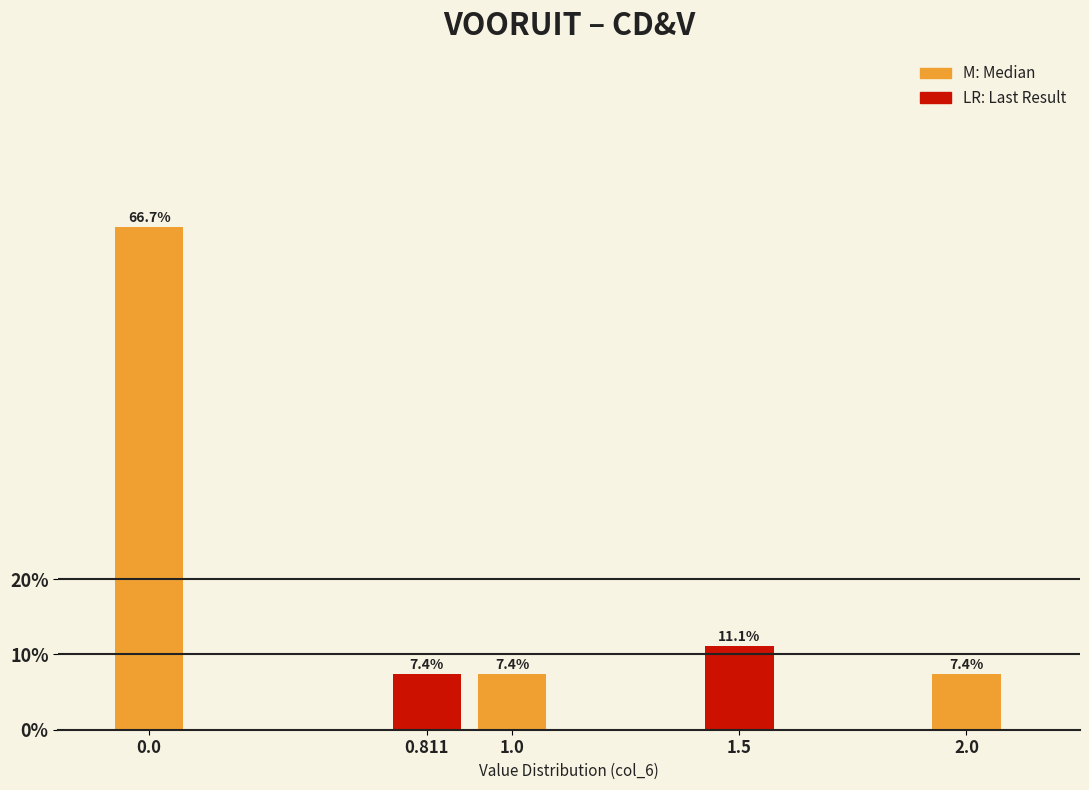

Reading right to left, transcribe all the data shown in this chart.

2.0=7.4	1.5=11.1	1.0=7.4	0.811=7.4	0.0=66.7